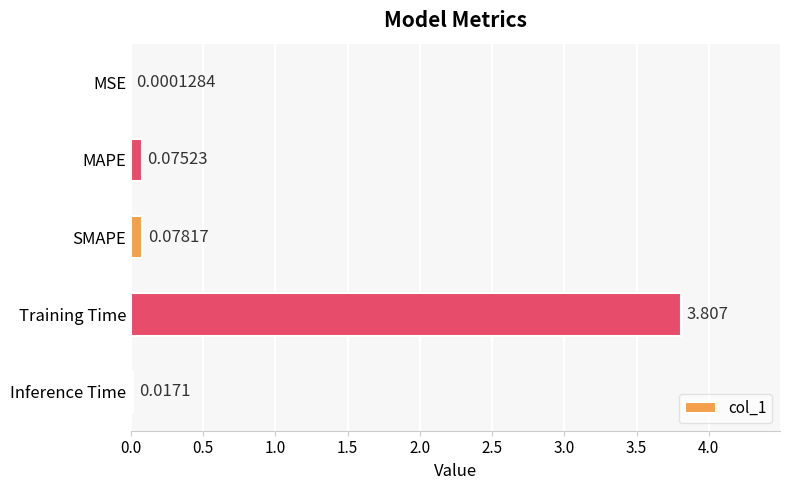

At which label is the value closest to 1?

SMAPE